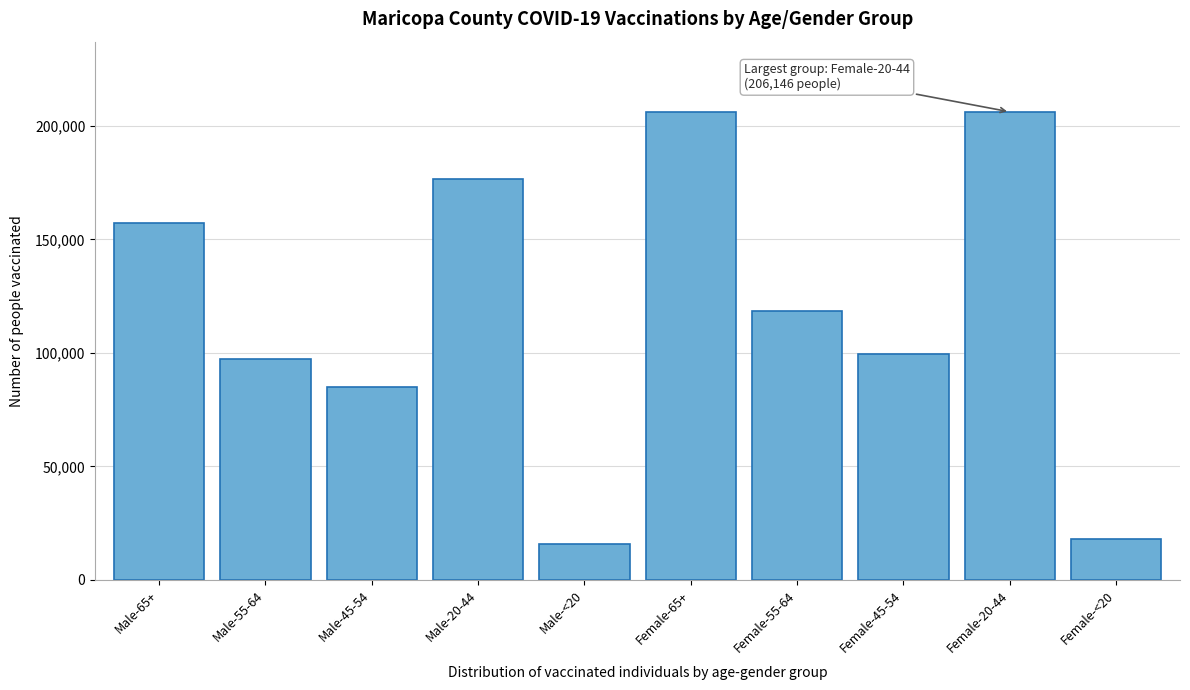

What is the change in value from Female-45-54 to Female-20-44?

+106472